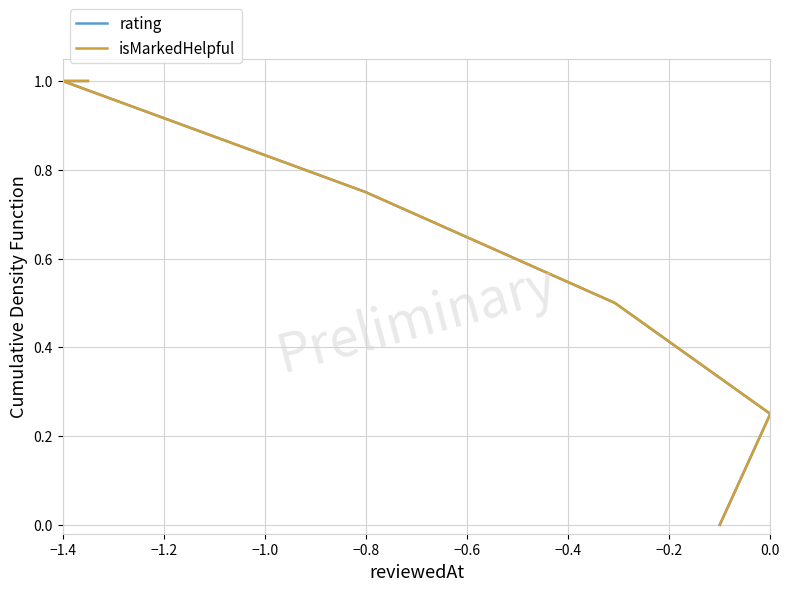

Count the rating values in the range 0 to 1.

6